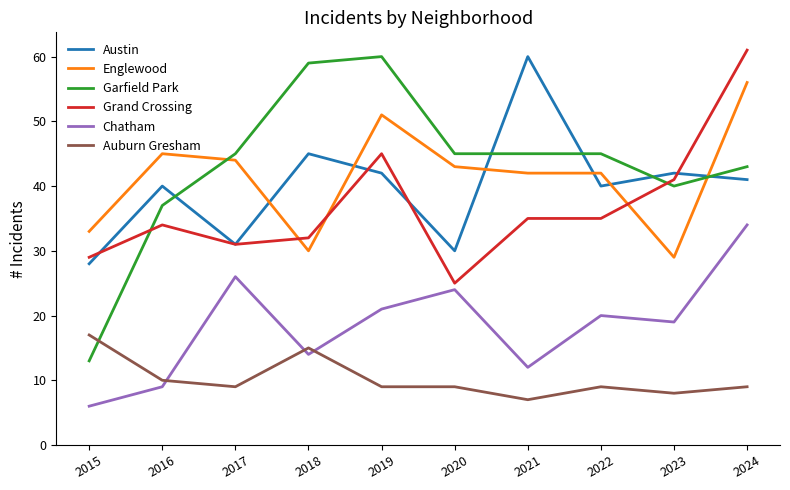

After their last crossing, which series has the higher values: Grand Crossing or Austin?

Grand Crossing